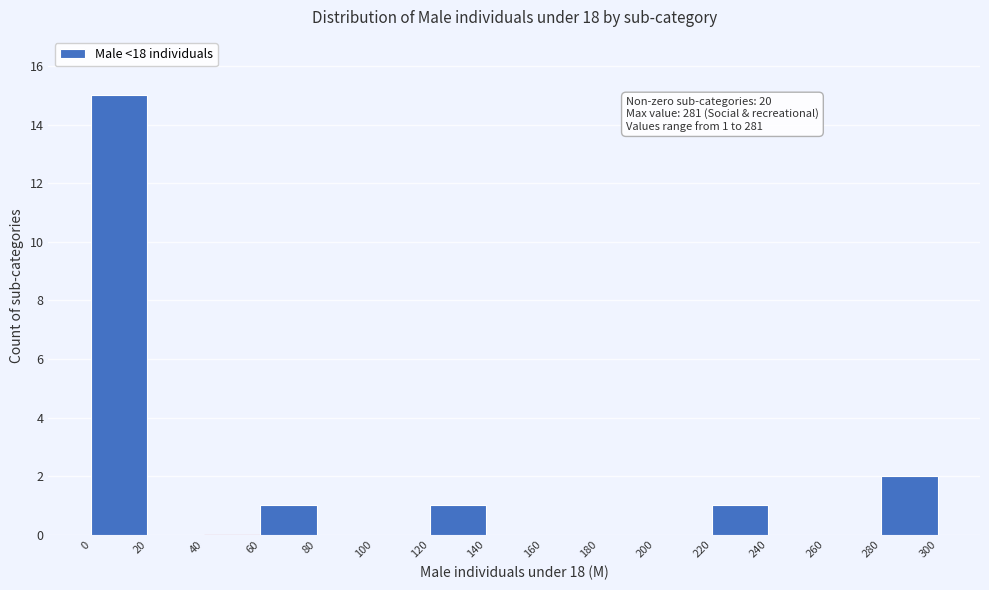

Over which range of the x-axis is the bar tallest?

0 to 20